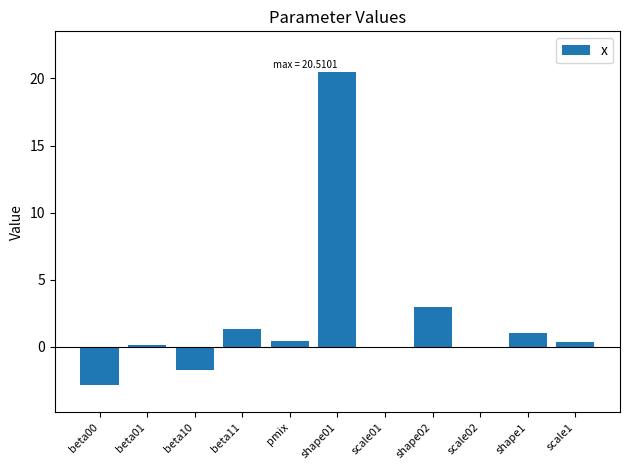

How many distinct data groups are displayed?

1